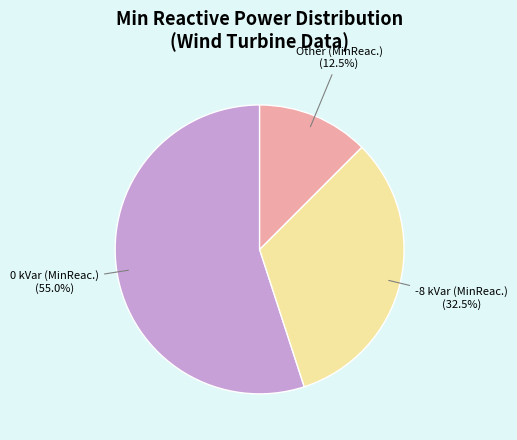

Is there a majority slice in this chart?

Yes